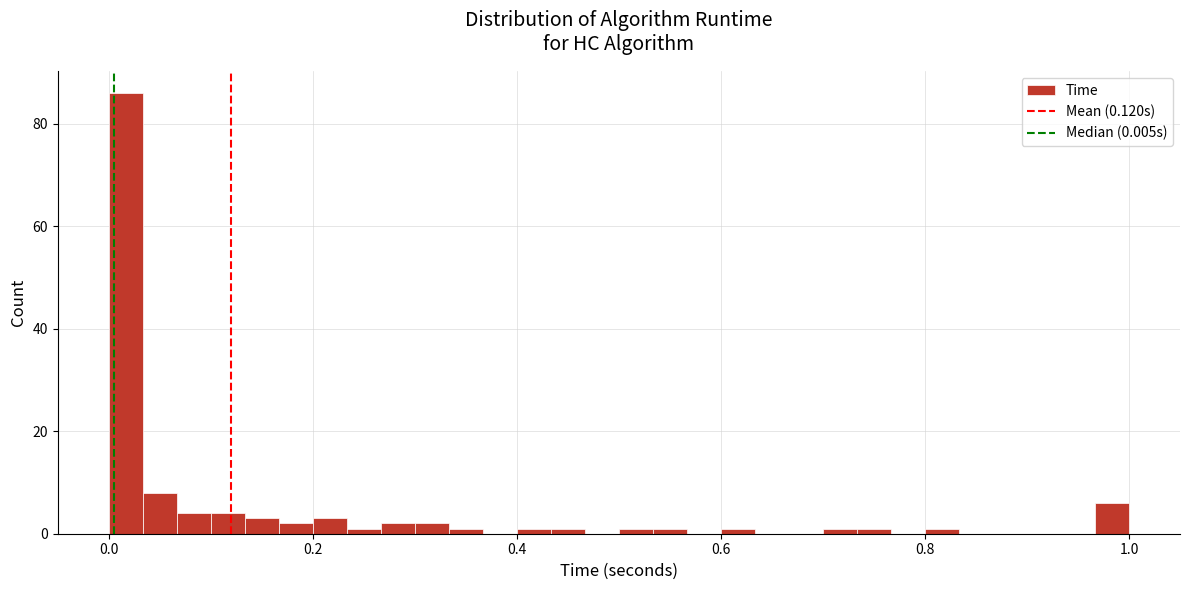

Around what value on the x-axis is the tallest bar? Give the approximate position of its centre, as read against the axis.

0.02